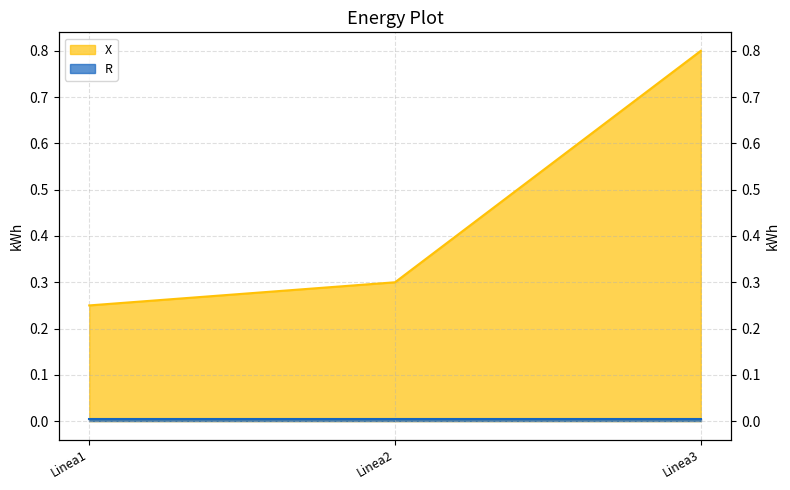

What value does the data have at Linea3?

0.8